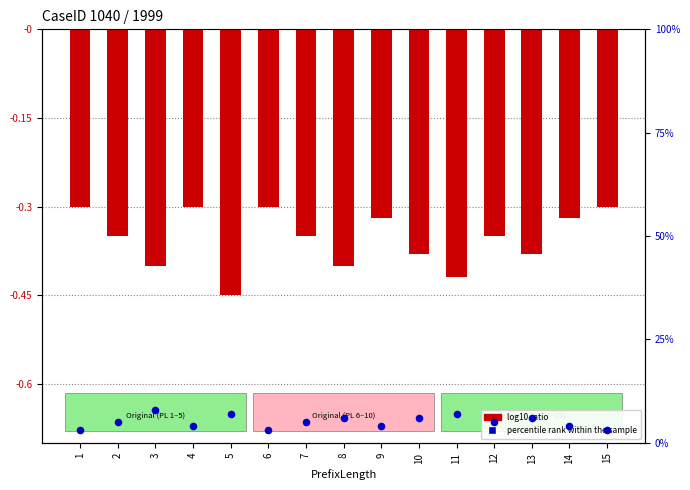

Which series has the largest total across all categories?

percentile rank within the sample